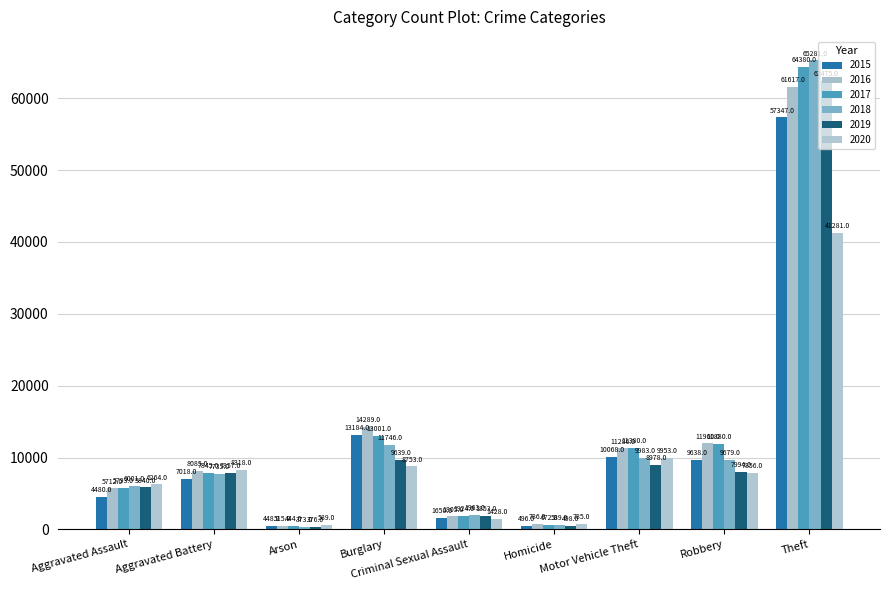

True or false: 2016 has a value of 8085 at Aggravated Battery.

True